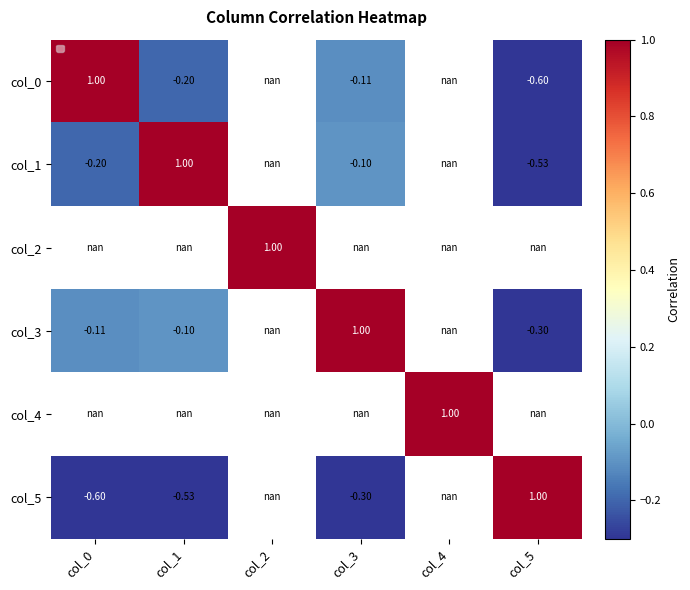

How many distinct data groups are displayed?

6